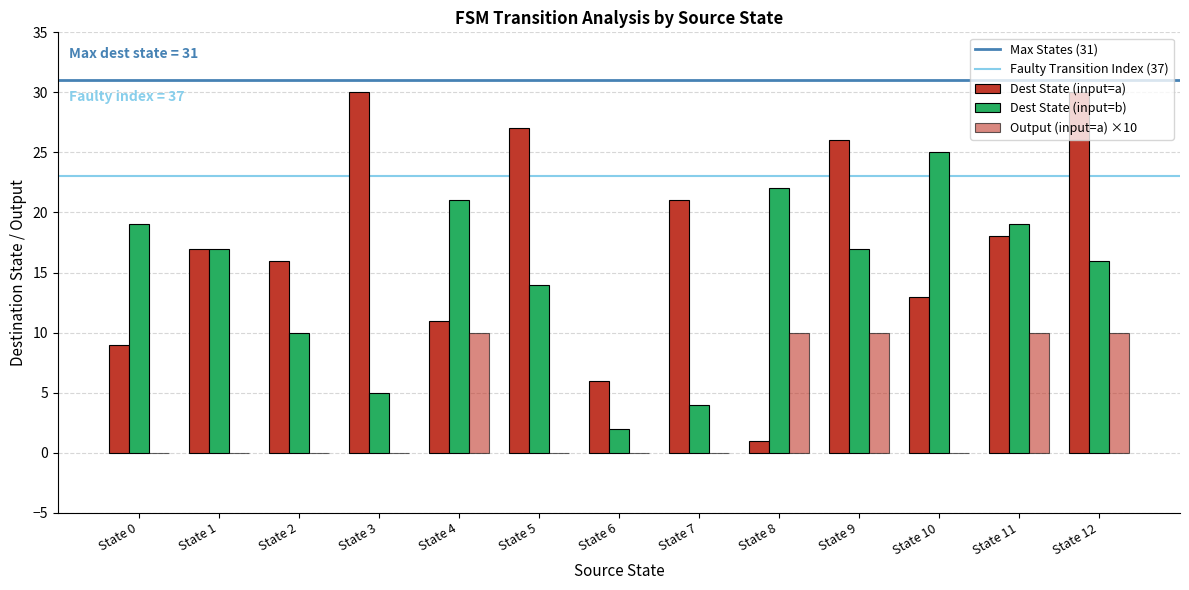

Rank the series at State 9 from lowest to highest value.

output_a, input_b_dest, input_a_dest